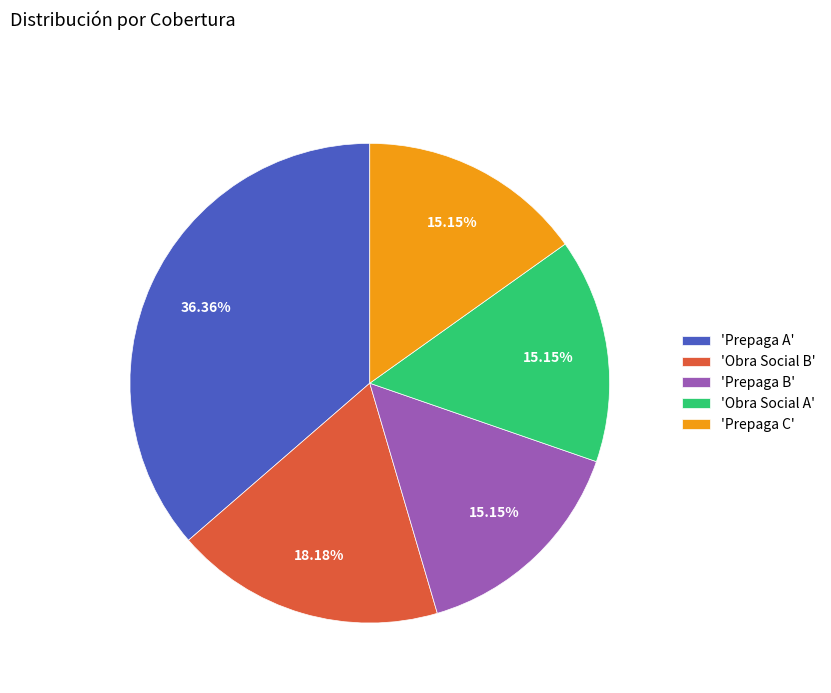

Which slice is the largest?

'Prepaga A'